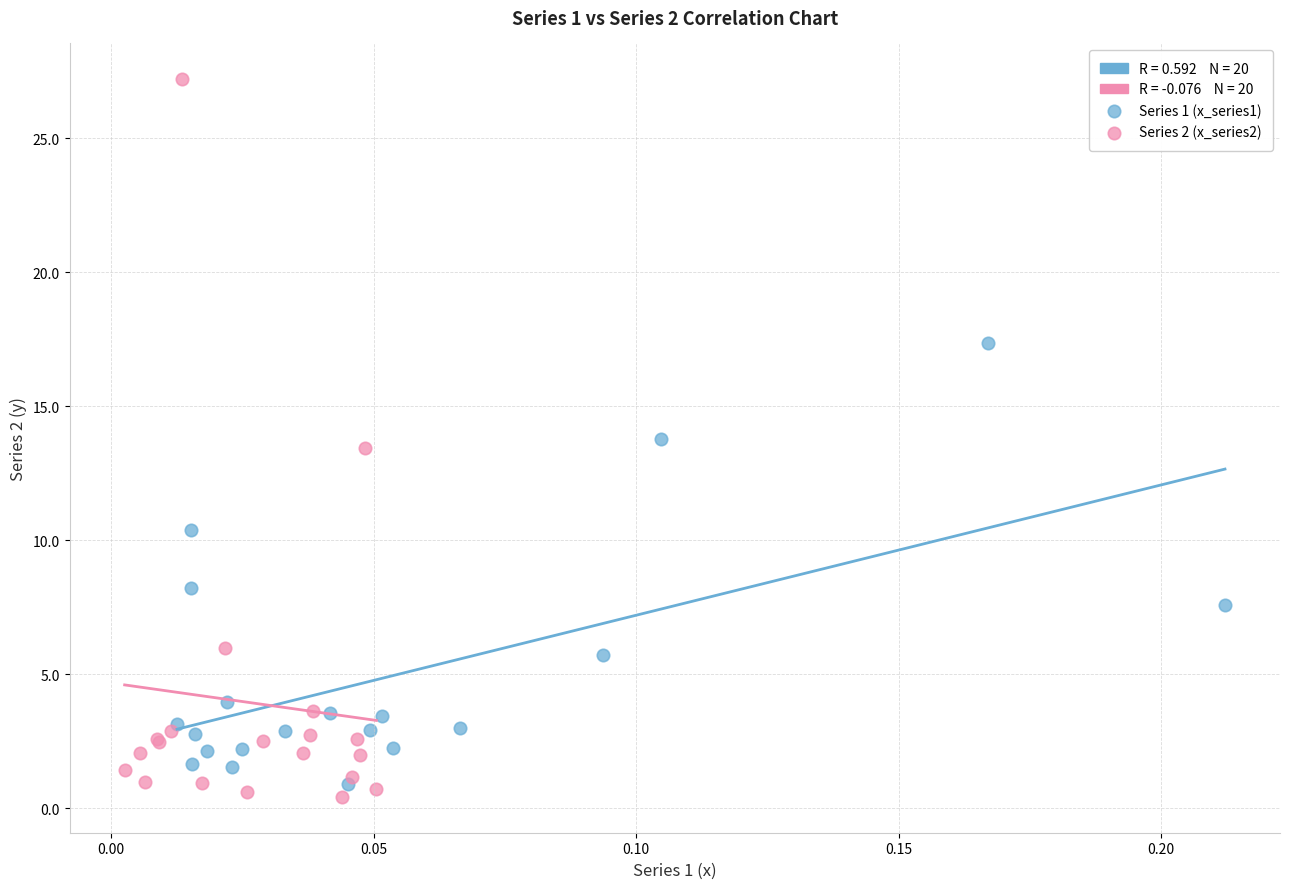

Which series reaches the maximum Y coordinate?

Series 2 (x_series2)